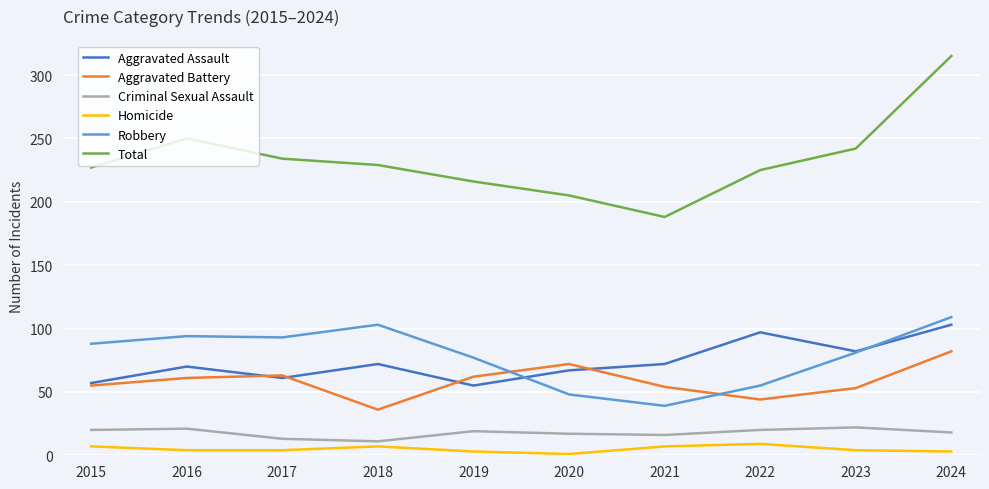

True or false: Homicide and Total intersect in this chart.

False